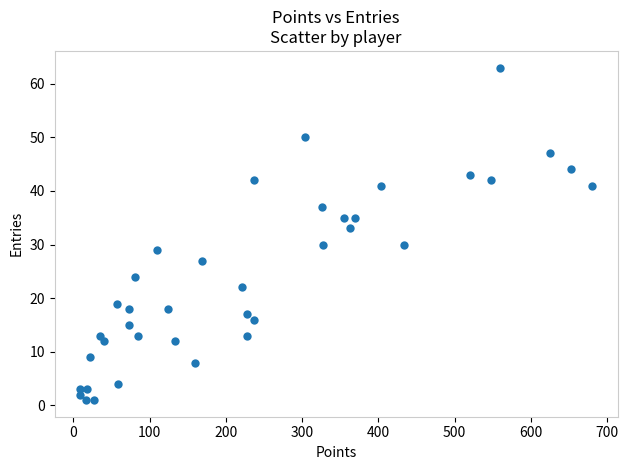

What Y value in the scatter plot is closest to 32?

33